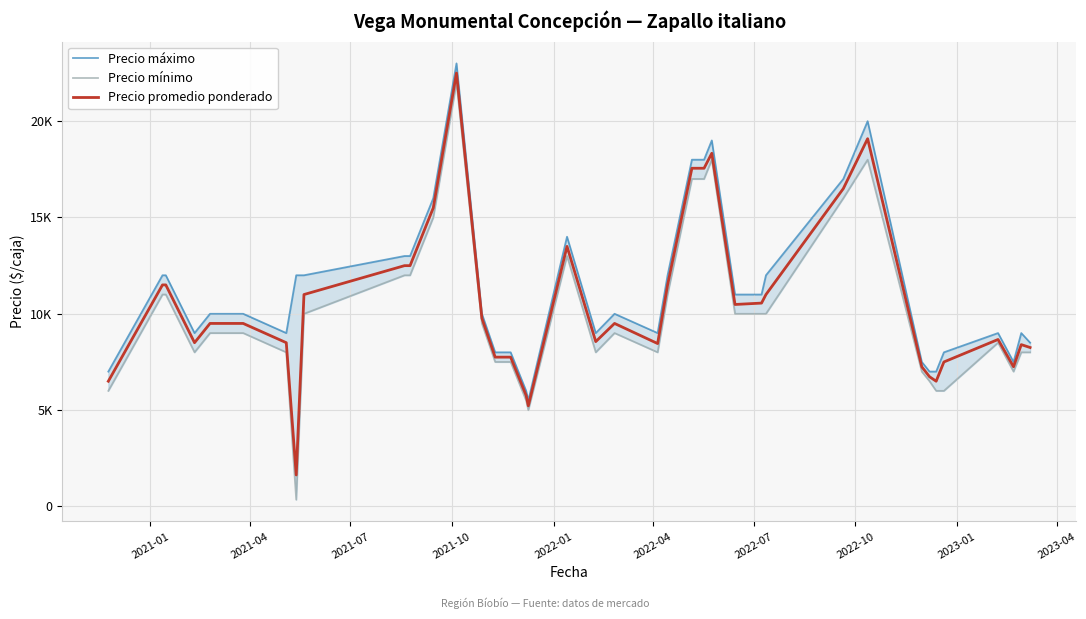

What is the sum of all Precio máximo values?

449000